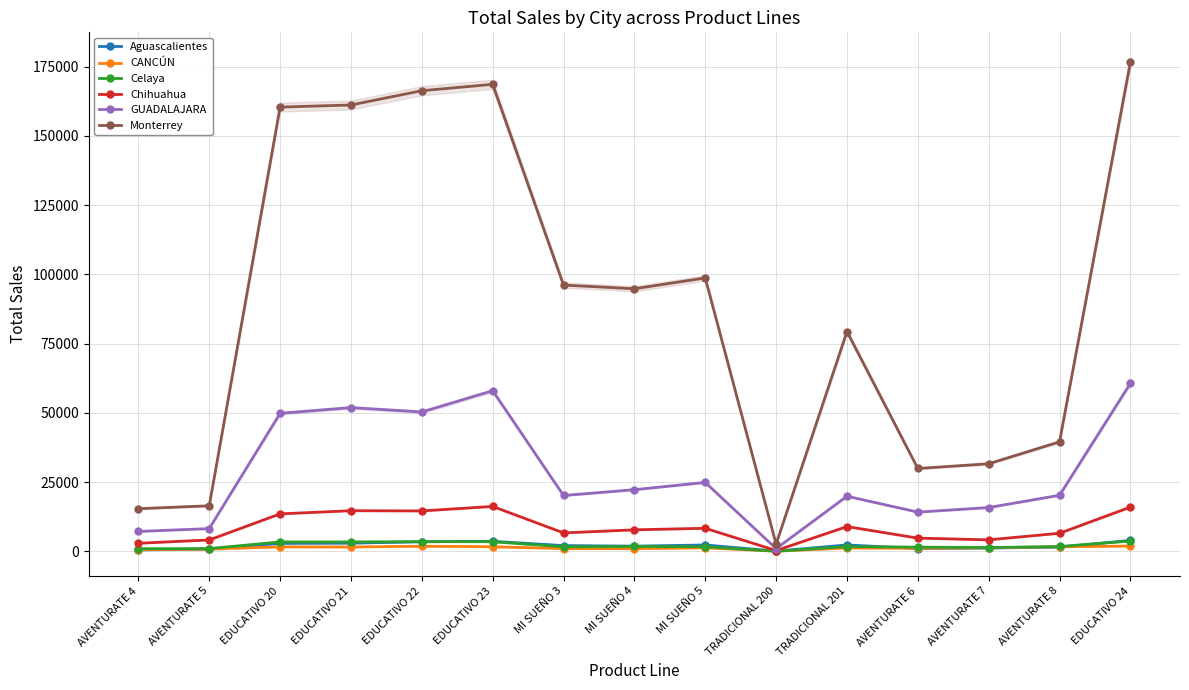

Is this an area chart (filled region under the line)?

No